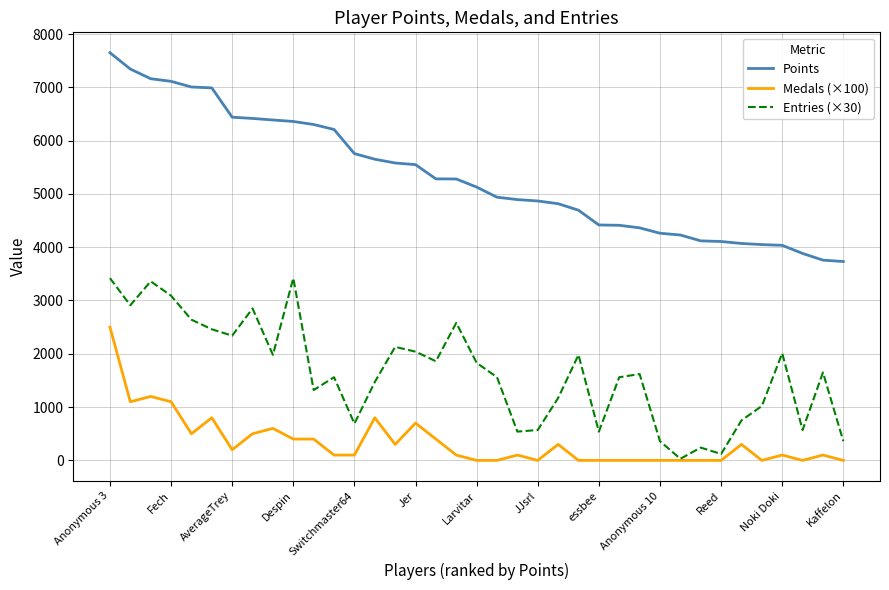

List the series in order of their overall mean, highest first.

Points, Entries (×30), Medals (×100)